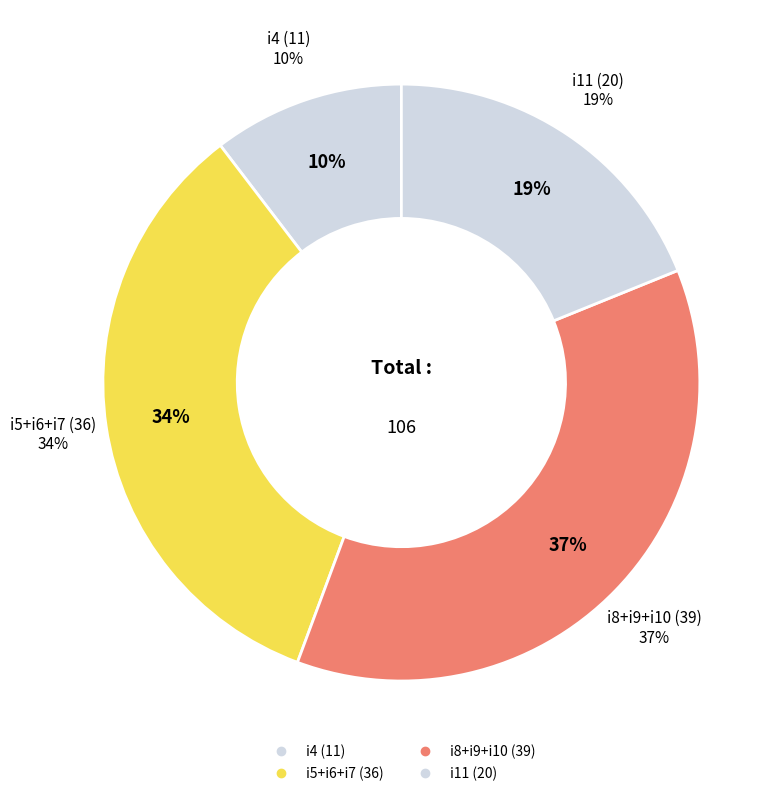

Is the sum of i6 and i5 greater than half?

No